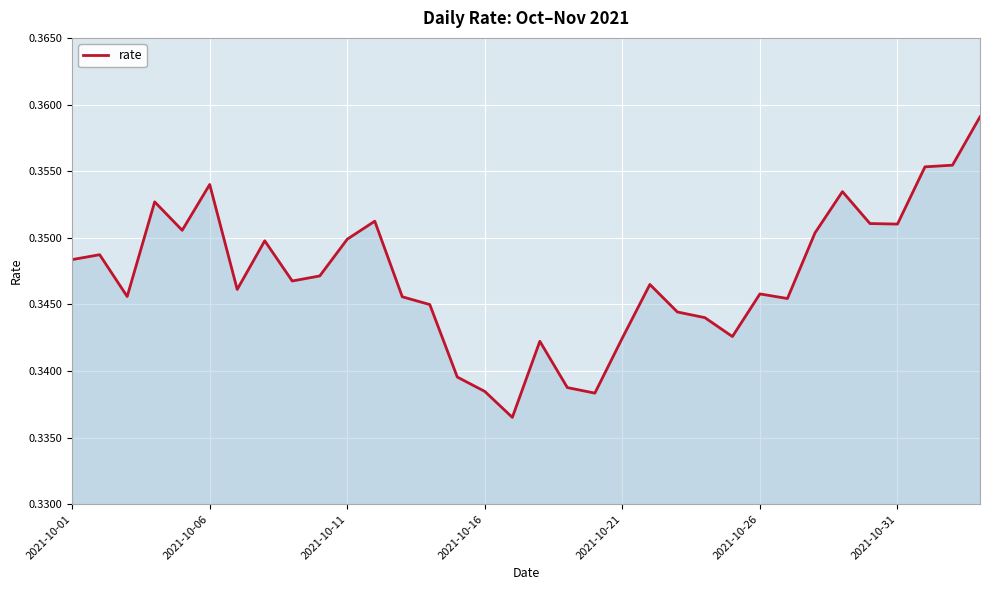

What is the sum of all values?

11.8